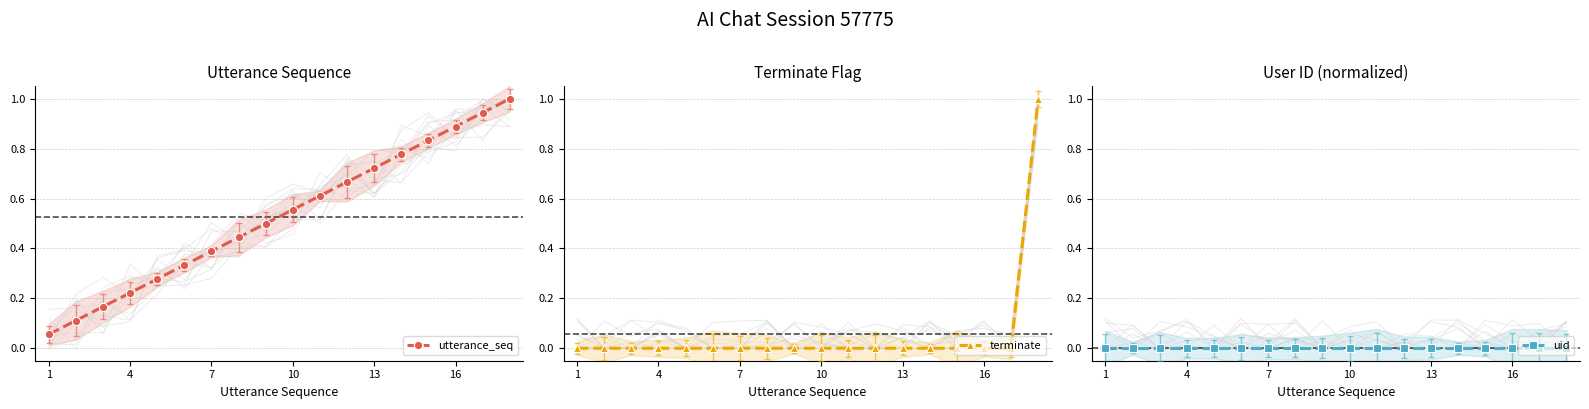

What is the maximum value for utterance_seq?

1.0